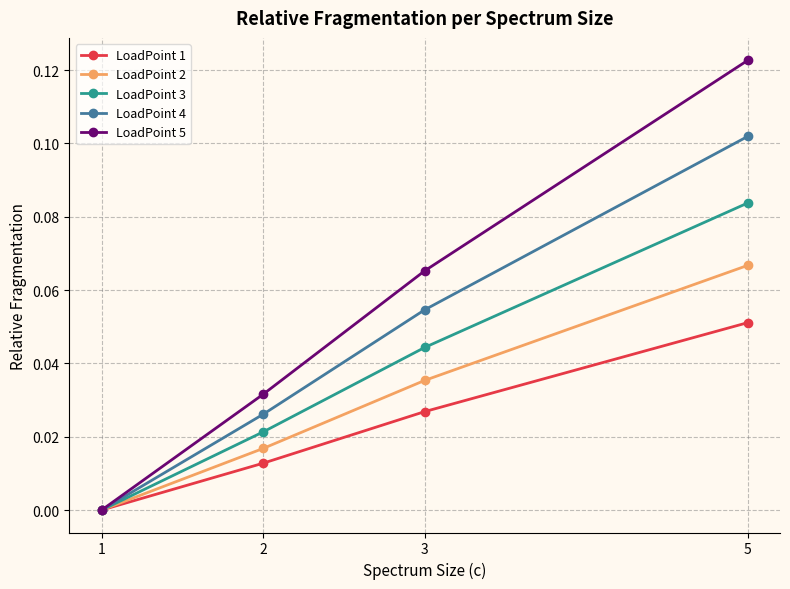

True or false: LoadPoint 3 has a value of 0.0 at 1.

True